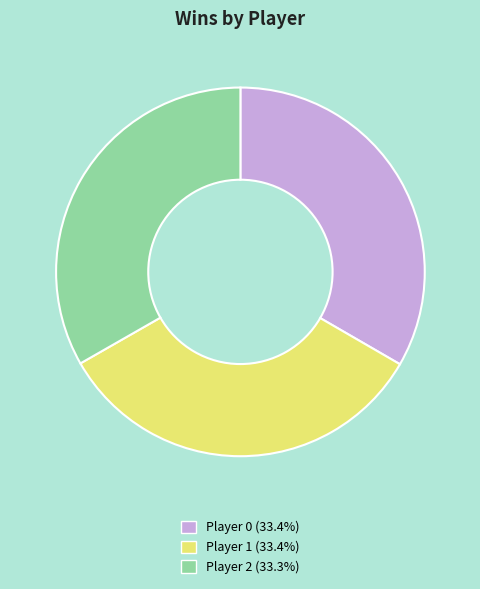

Approximately how many times larger is the value at Player 1 compared to Player 0?

1.0